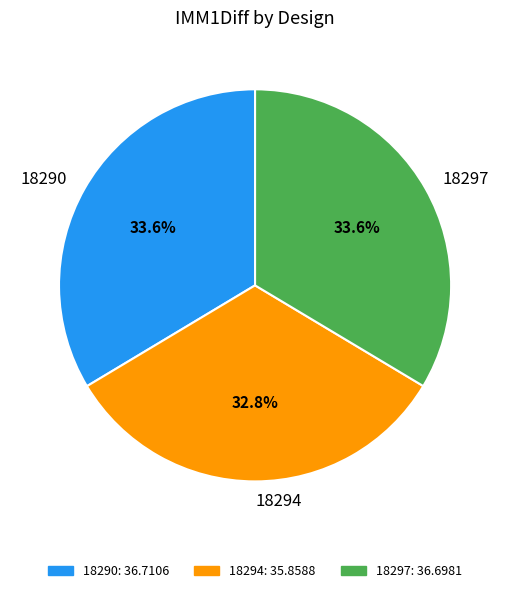

Which category has the smallest portion of the pie?

18294